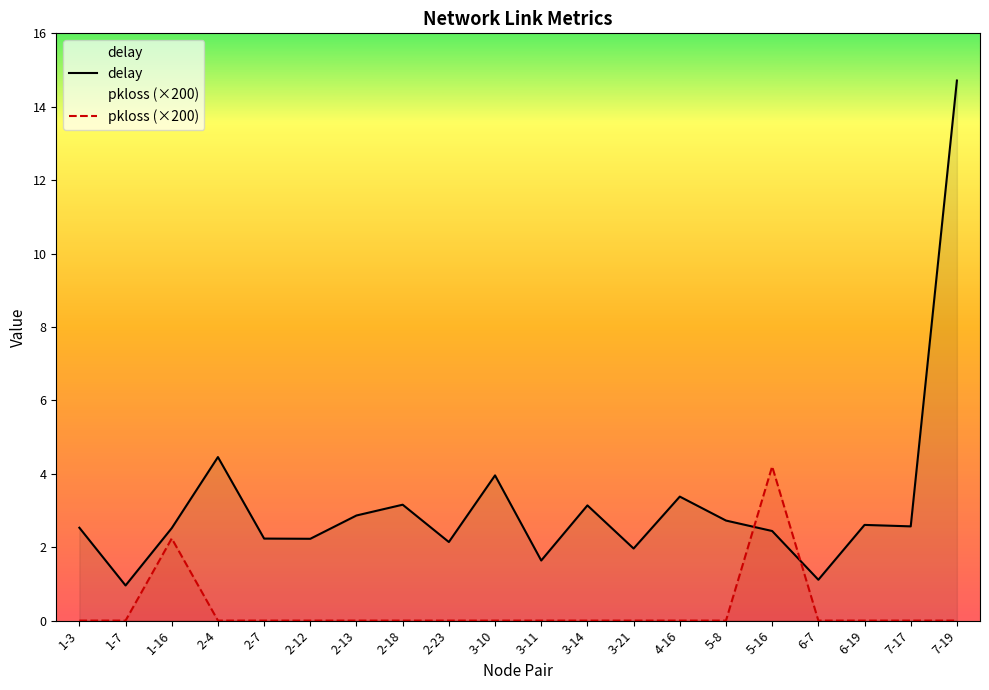

List the series in order of their overall mean, lowest first.

pkloss (×200), delay